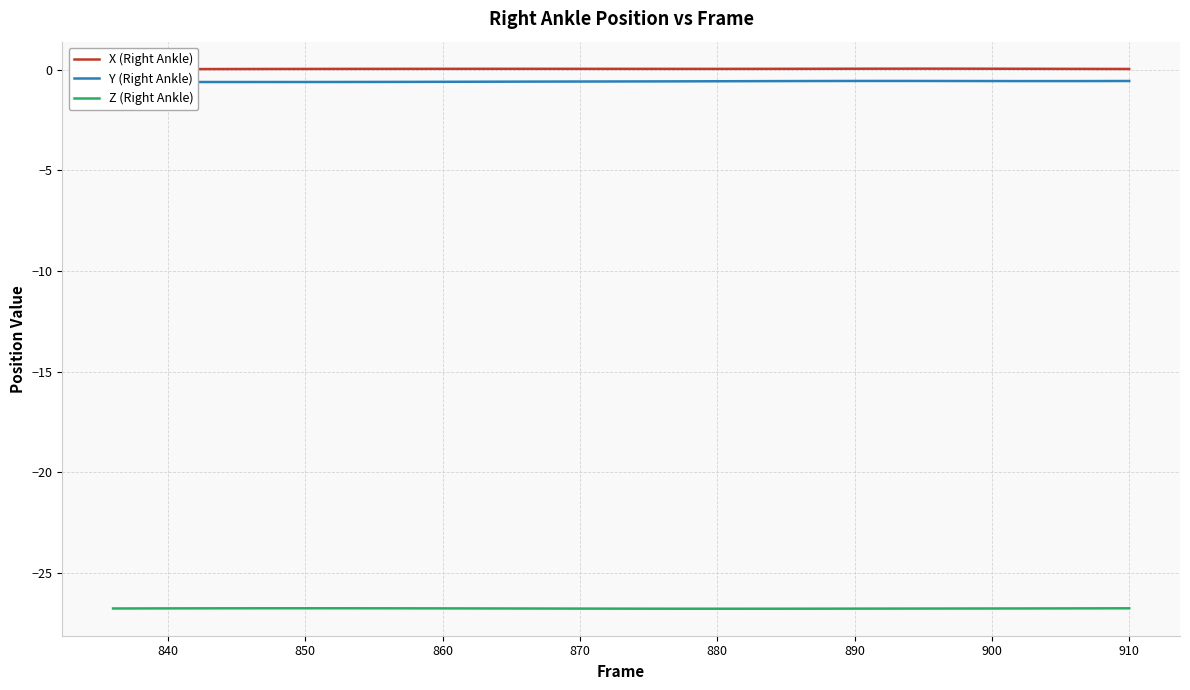

What is the sum of all Y (Right Ankle) values?

-22.2